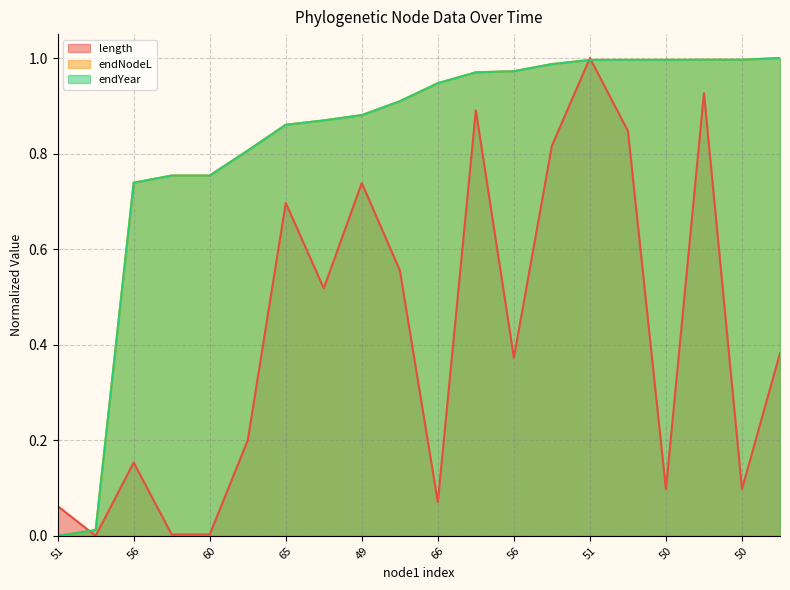

Reading left to right, transcribe all the data shown in this chart.

length: 0.1	0.0	0.2	0.0	0.0	0.2	0.7	0.5	0.7	0.6	0.1	0.9	0.4	0.8	1.0	0.8	0.1	0.9	0.1	0.4
endNodeL: 0.0	0.0	0.7	0.8	0.8	0.8	0.9	0.9	0.9	0.9	0.9	1.0	1.0	1.0	1.0	1.0	1.0	1.0	1.0	1.0
endYear: 0.0	0.0	0.7	0.8	0.8	0.8	0.9	0.9	0.9	0.9	0.9	1.0	1.0	1.0	1.0	1.0	1.0	1.0	1.0	1.0